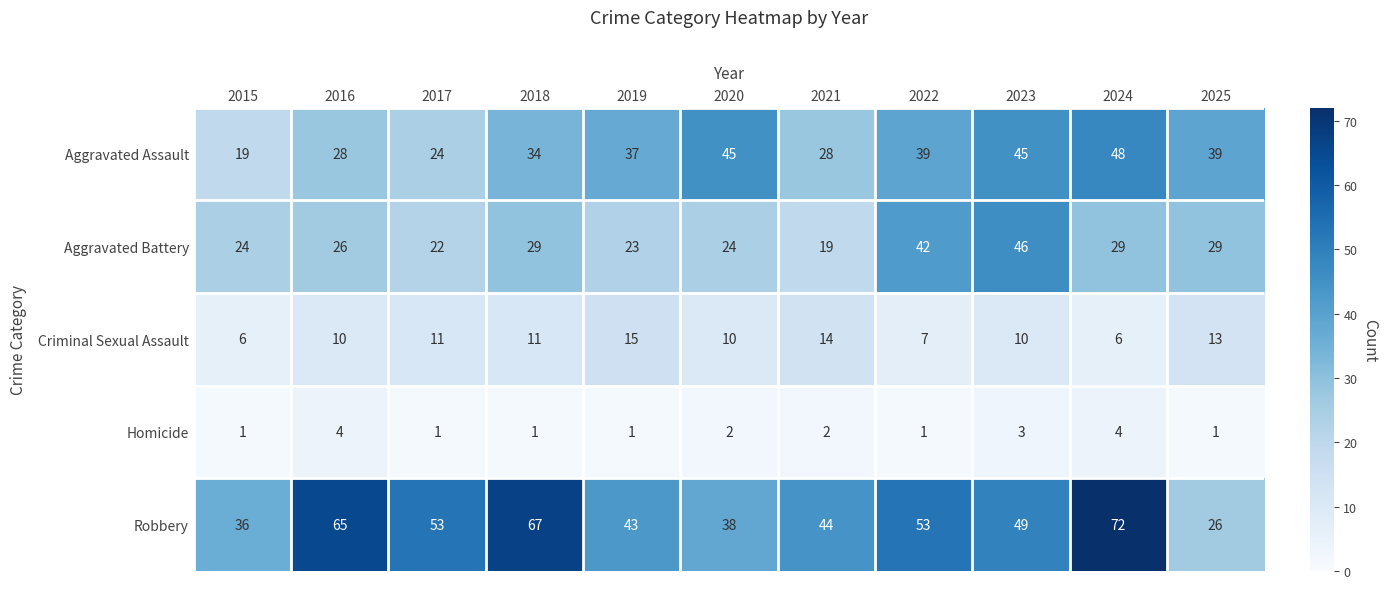

Which series has the largest range (max minus min)?

Robbery